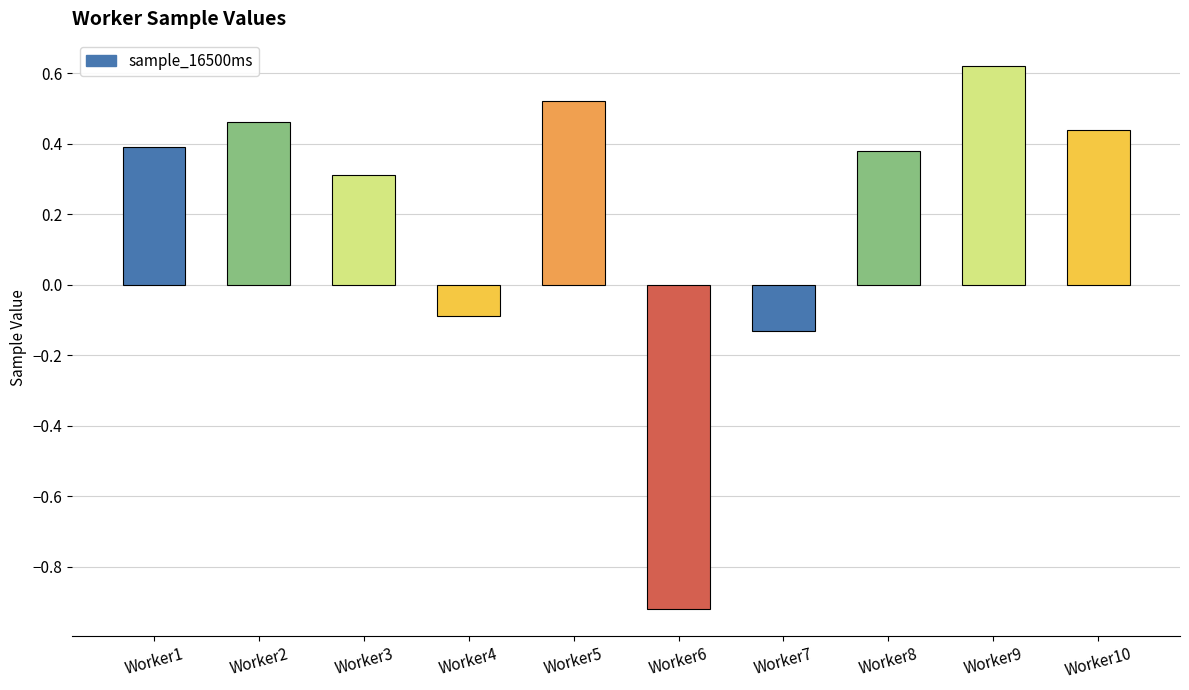

How many values are above zero?

7